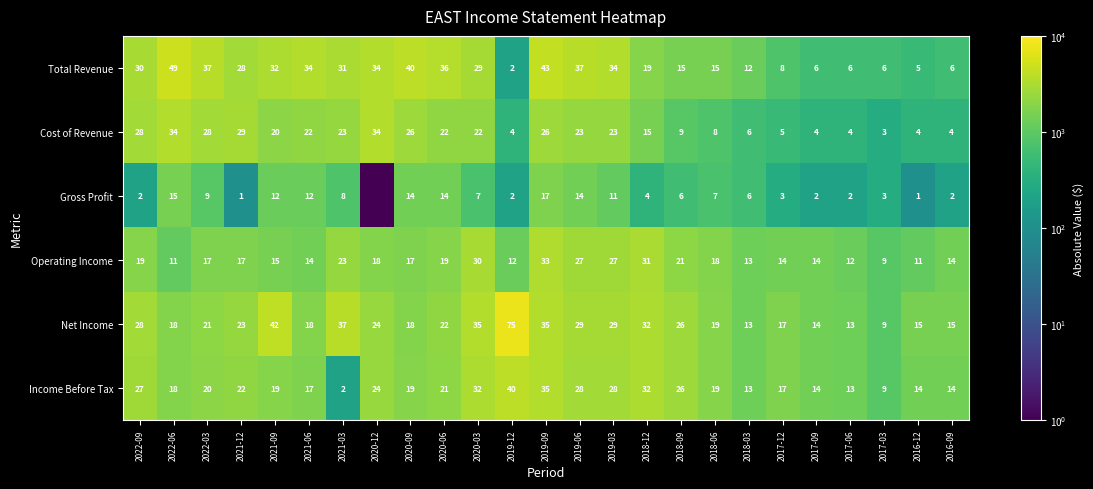

Read the Total Revenue value at 2021-06.

34.0